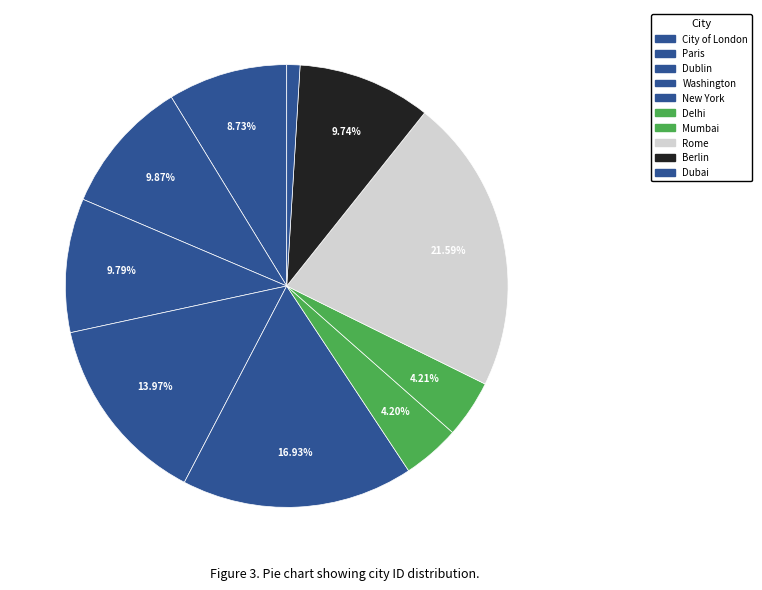

How many slices are in this pie chart?

10